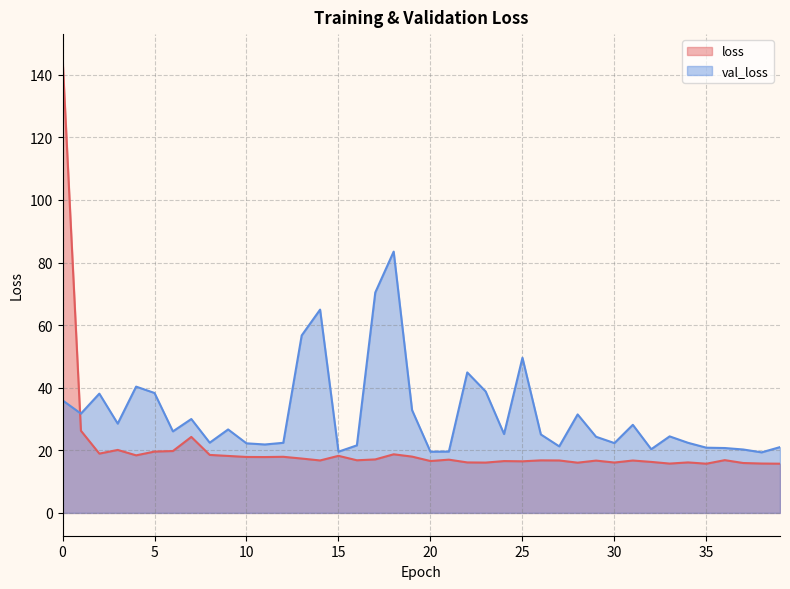

What is the spread (max minus min) of values at 1?

5.5